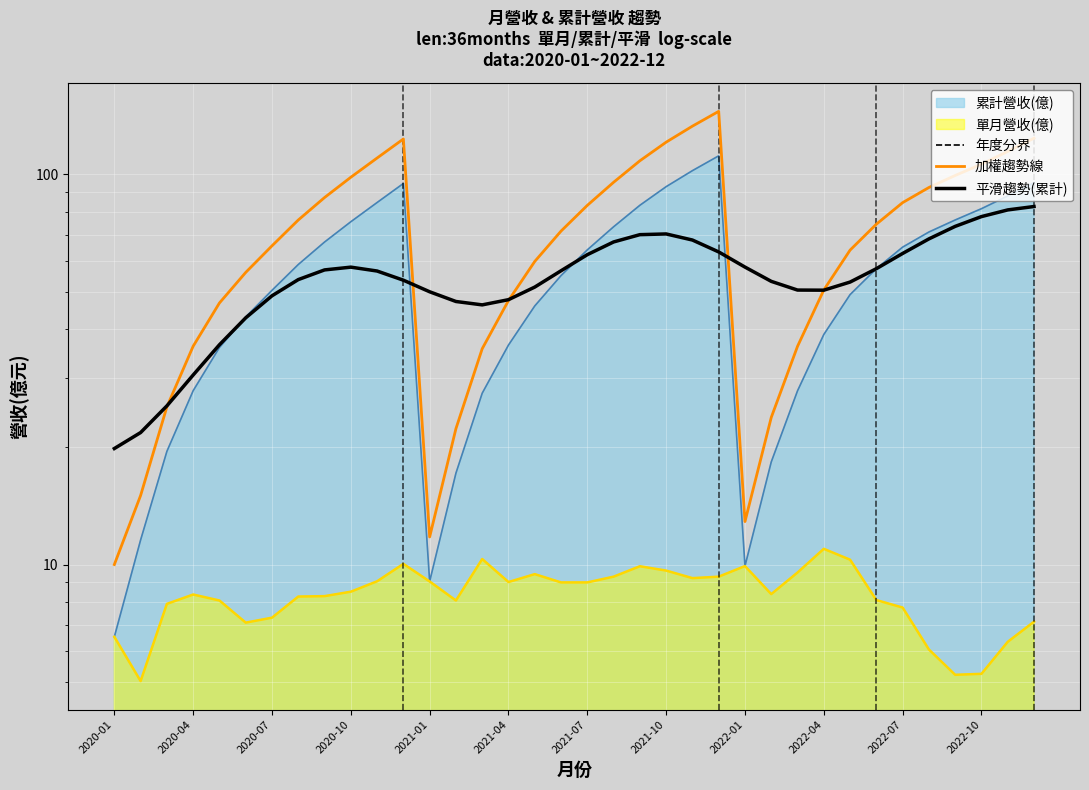

Between 2020-10 and 2022-07, which series saw the biggest shift?

加權趨勢線